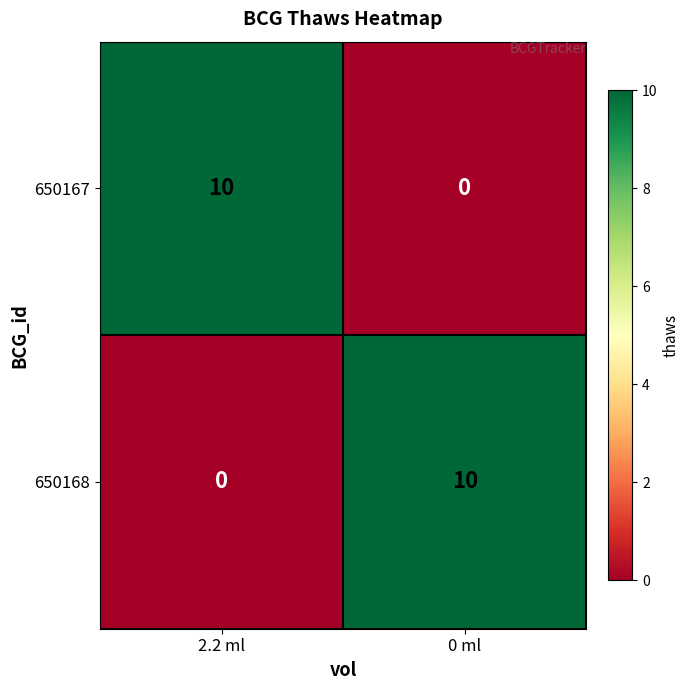

What is the difference between the highest and lowest values at 0 ml?

10